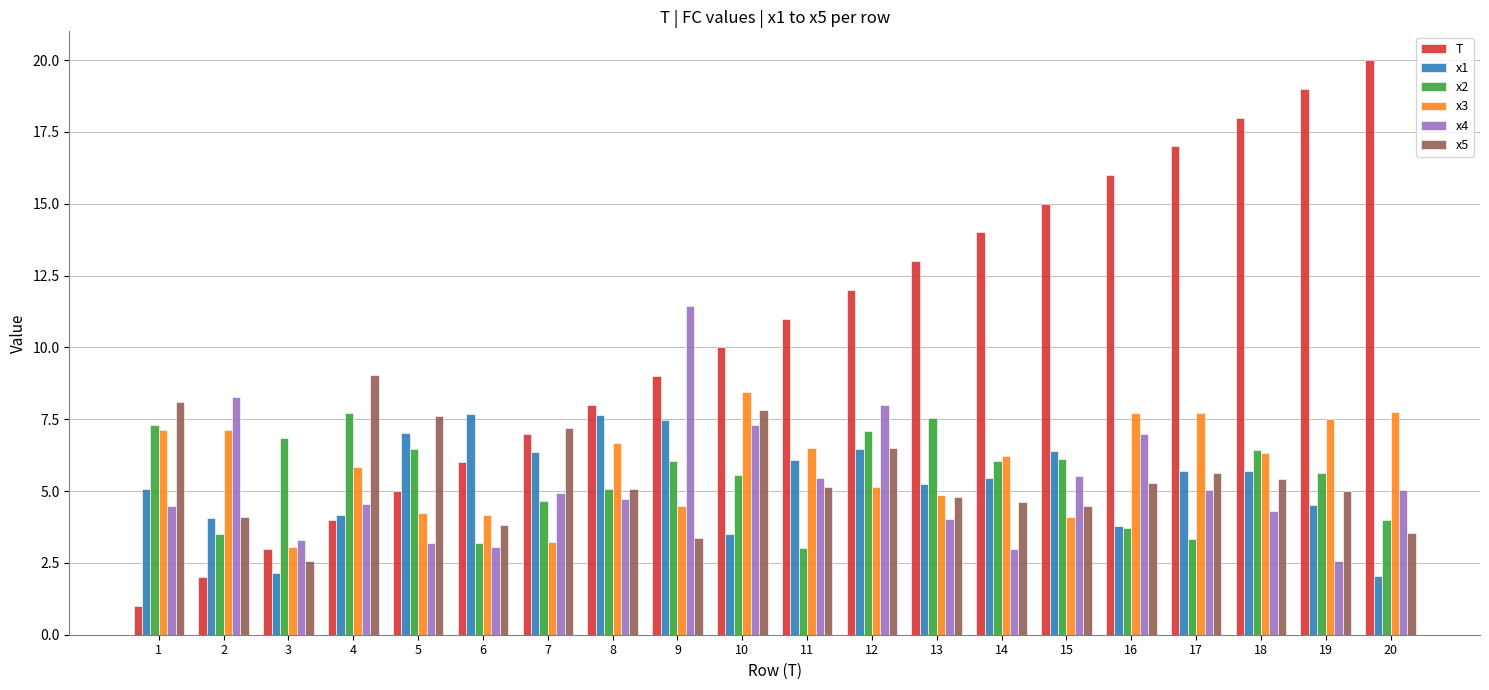

Which series has the largest total across all categories?

T